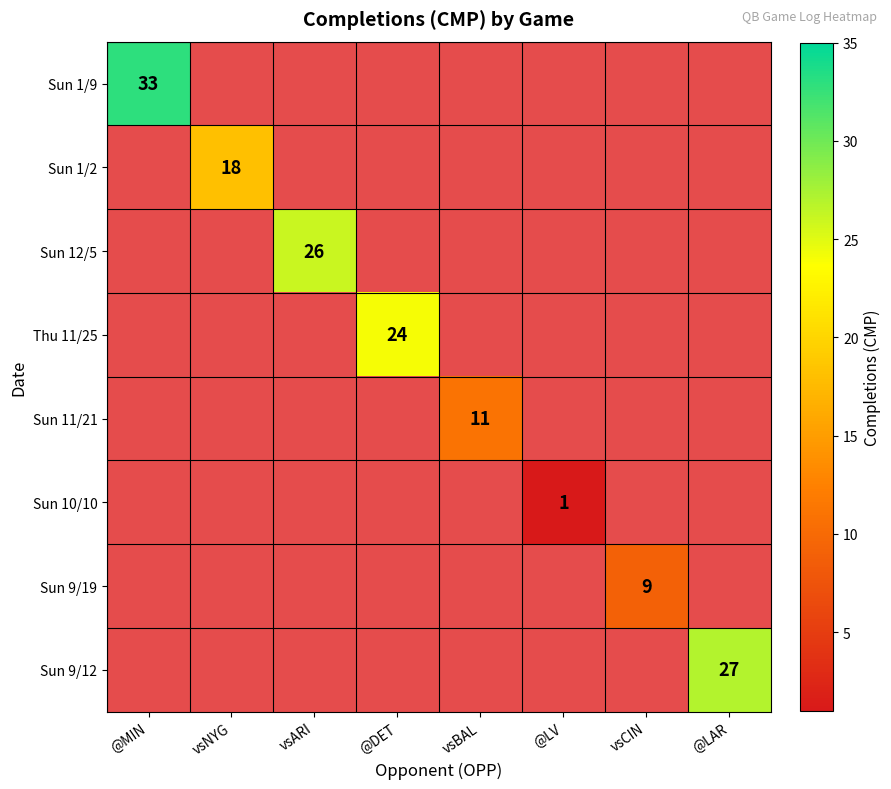

At how many categories does at least one series exceed 3?

7